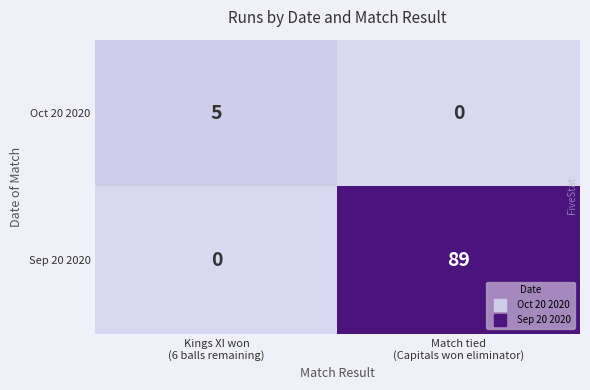

What is the greatest value displayed?

89